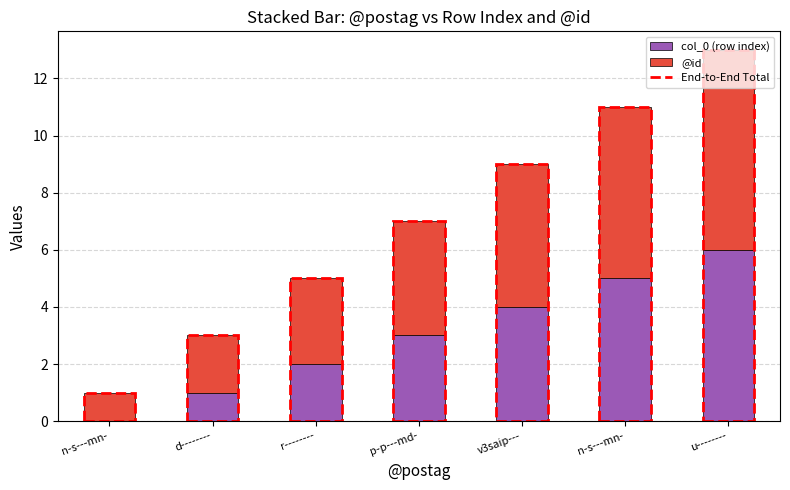

True or false: col_0 (row index) has a value of 6 at u--------.

True